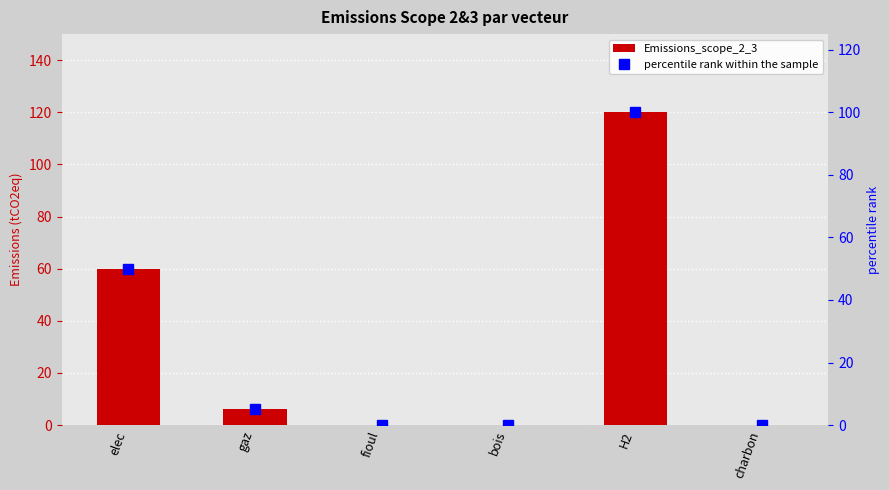

Where does the percentile rank within the sample series first go above 5?

elec